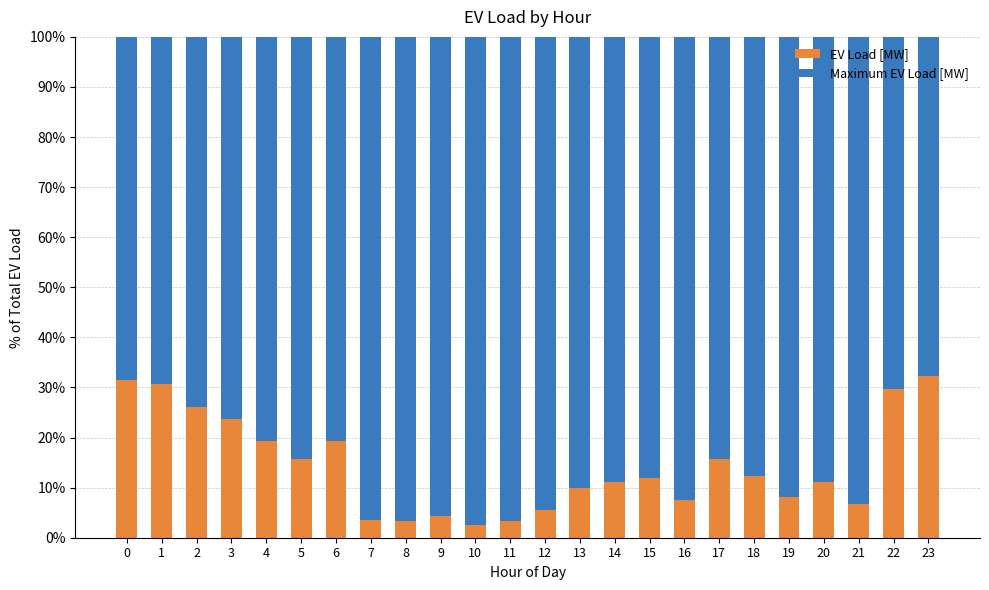

How many bars are there in total?

24